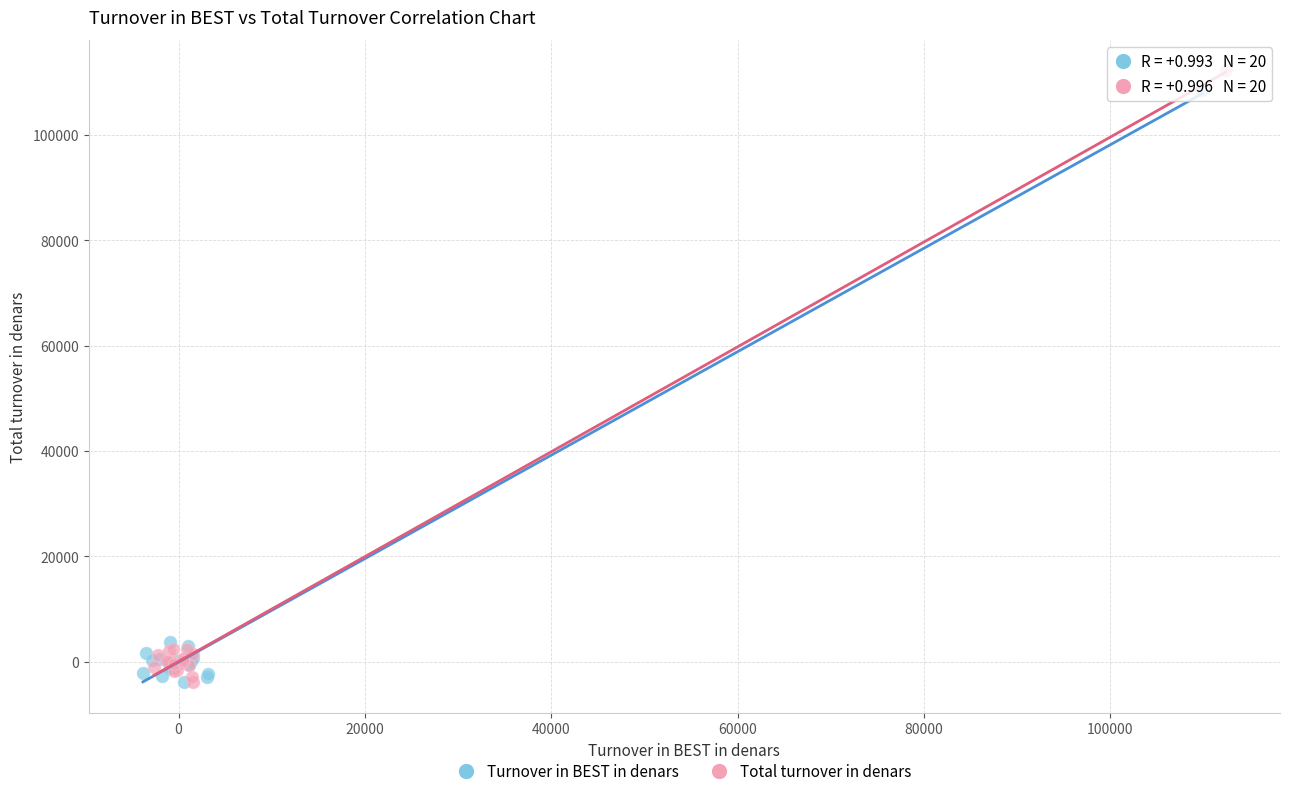

Which series has the largest Y range (max minus min)?

Total turnover in denars